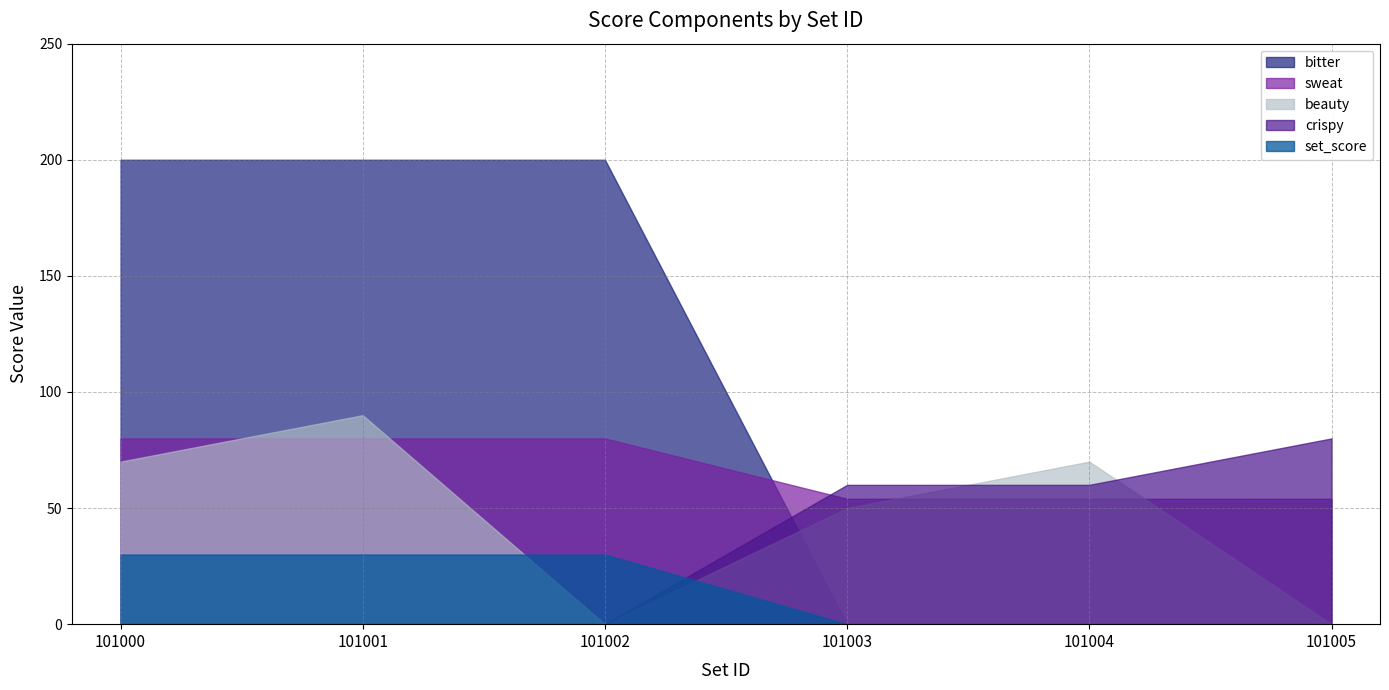

Which series has the largest total across all categories?

bitter